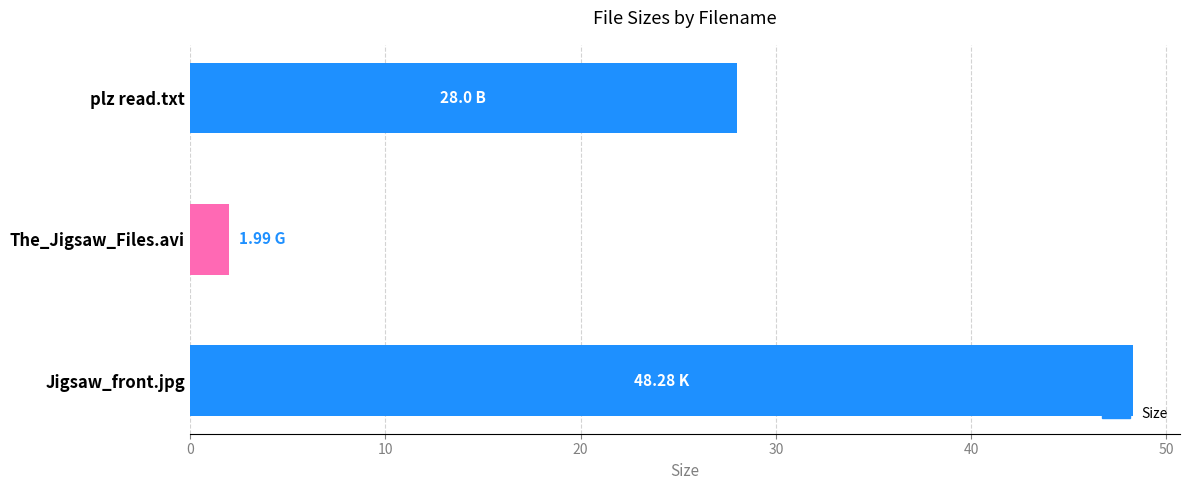

Between Jigsaw_front.jpg and The_Jigsaw_Files.avi, which is larger?

Jigsaw_front.jpg